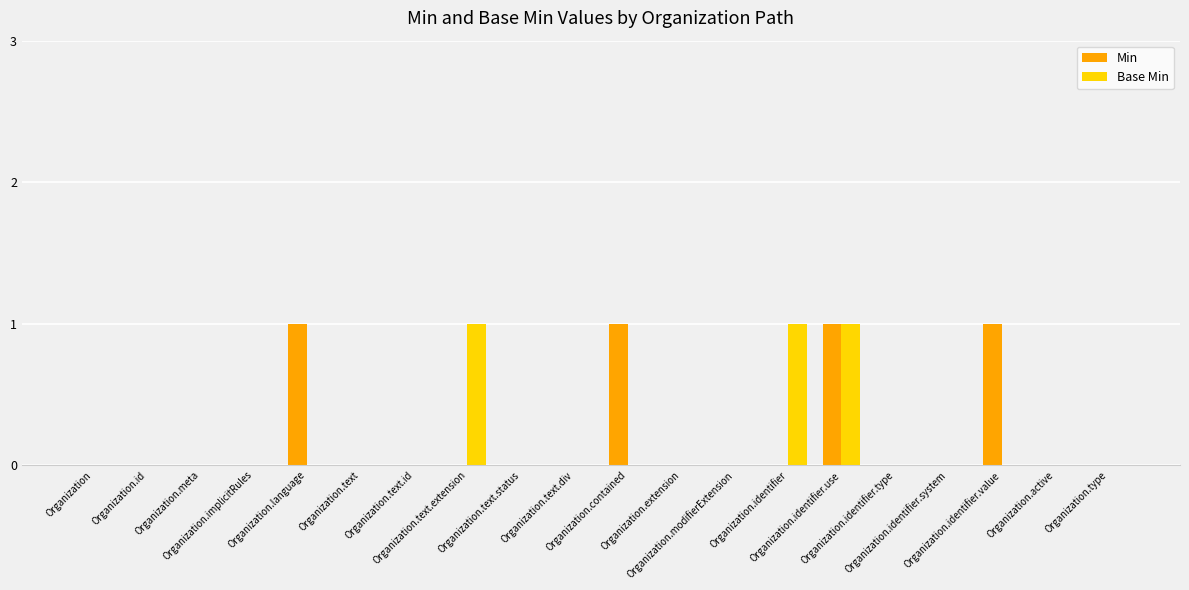

What is the sum of all Min values?

4